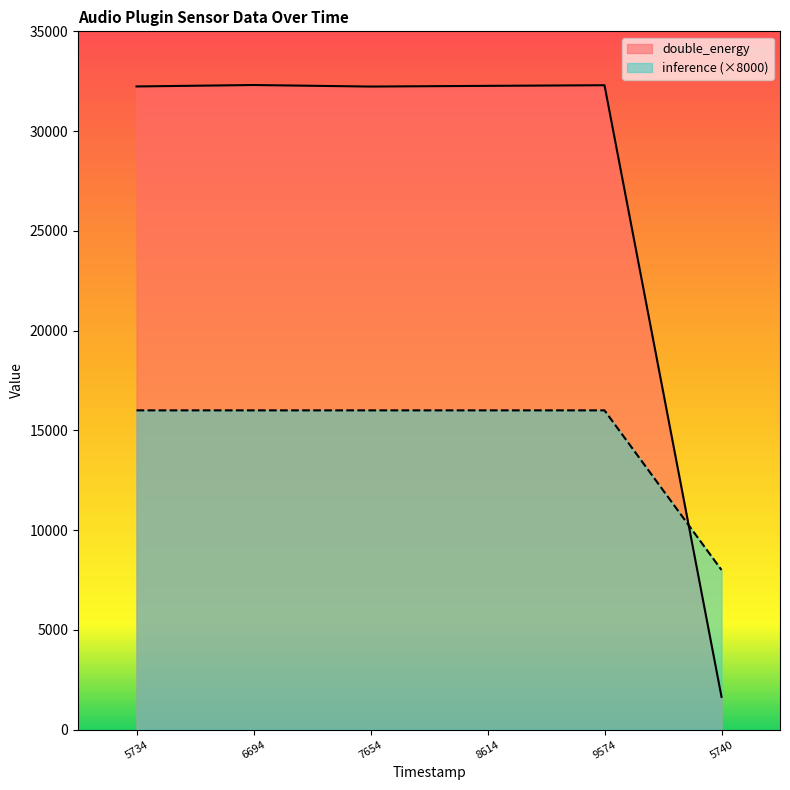

Which series ends up on top after the final intersection of inference and double_energy?

inference